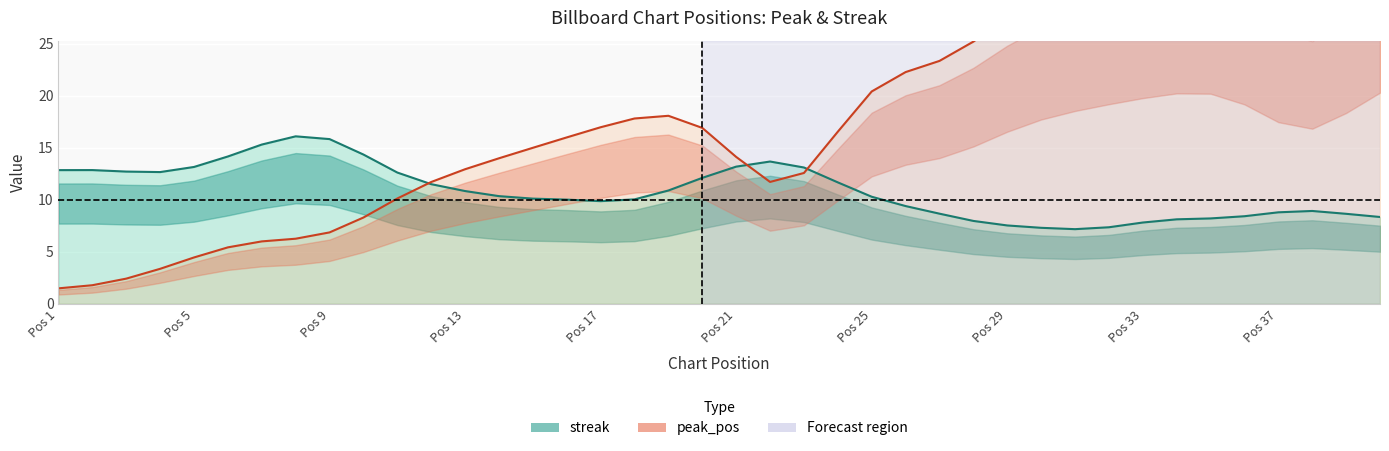

Which series ends up on top after the final intersection of peak_pos and streak?

peak_pos